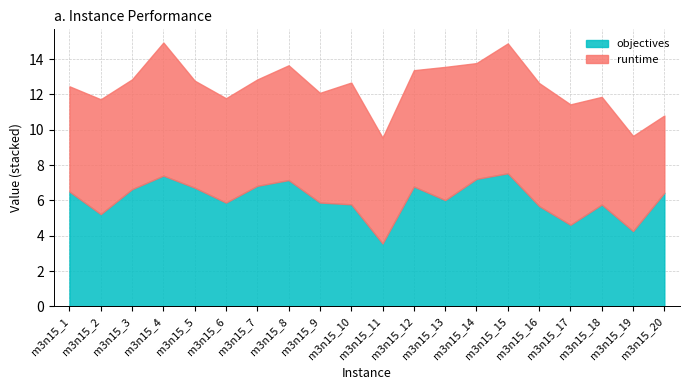

What is the sum of all runtime values?

127.5